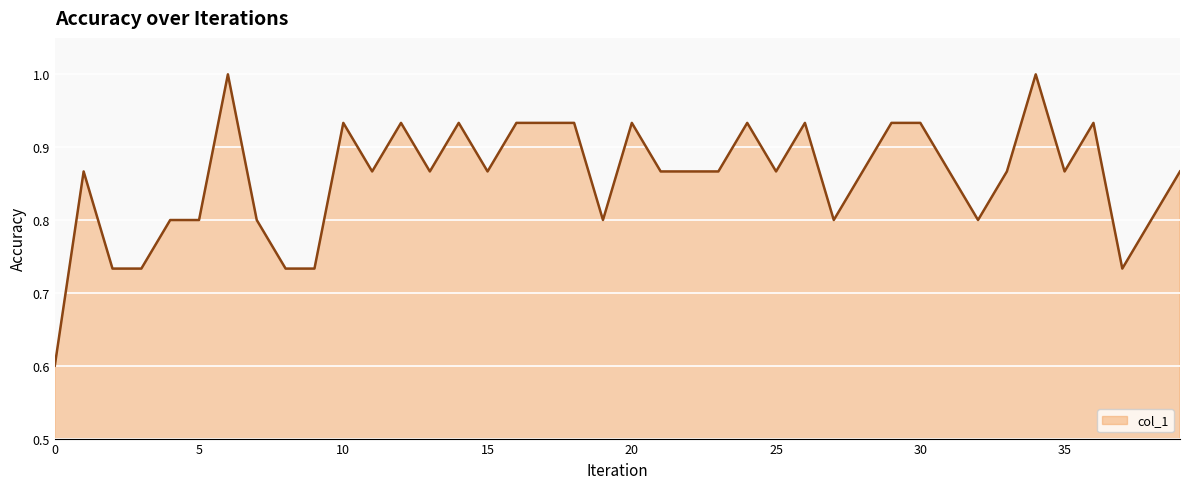

What is the greatest value displayed?

1.0